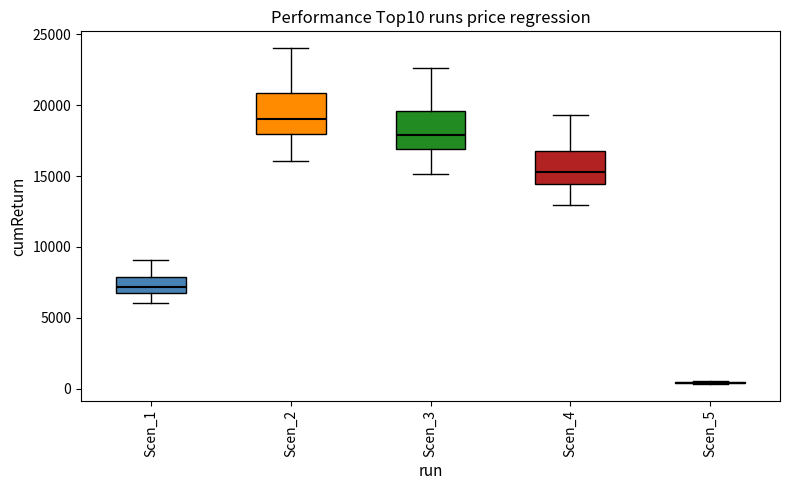

Reading left to right, transcribe this box plot: for each box, give where its median line is, the range the box spans, and where its two whiskers end, as read against the y-axis. The values are not printed on the chart, so give them approximately, as read against the axis.

Scen_1: median 7000 (inside the box), box 7000 to 8000, whiskers 6000 to 9000
Scen_2: median 19000, box 18000 to 21000, whiskers 16000 to 24000
Scen_3: median 18000, box 17000 to 19500, whiskers 15000 to 22500
Scen_4: median 15500, box 14500 to 17000, whiskers 13000 to 19500
Scen_5: box collapsed to a line at 500, whiskers 500 to 500